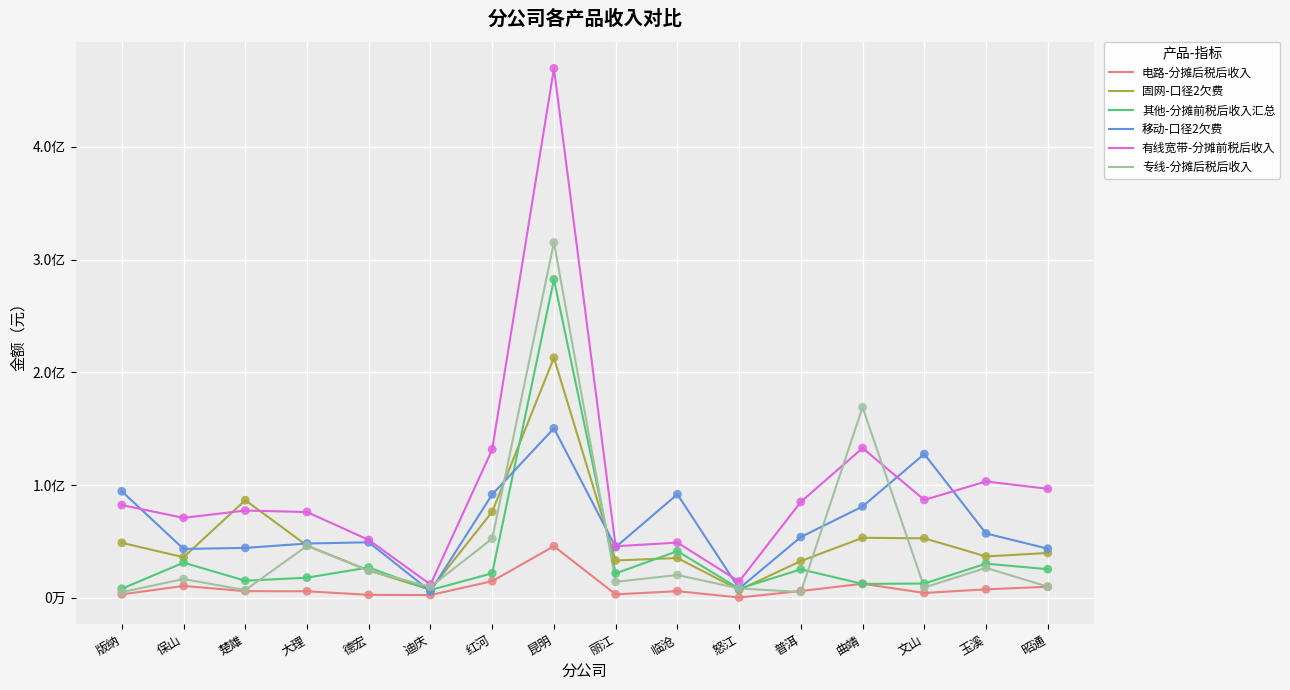

Which series has the largest total across all categories?

有线宽带-分摊前税后收入